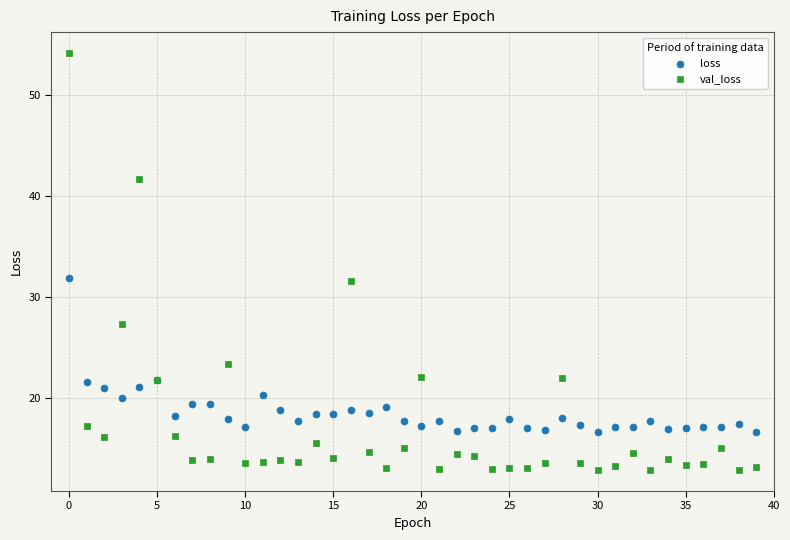

In the loss series, what Y value is closest to 24?

21.8